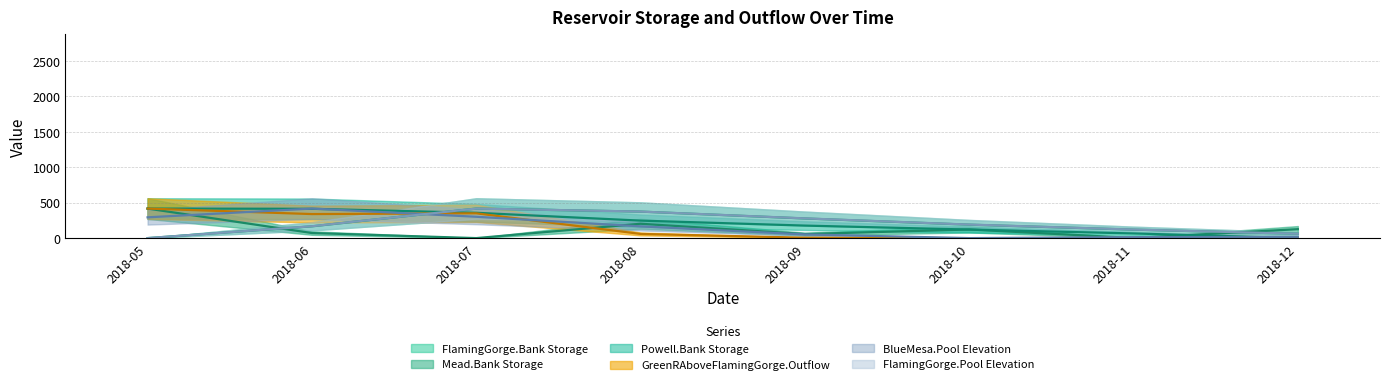

Which has a higher value, 2018-10 or 2018-11?

2018-10